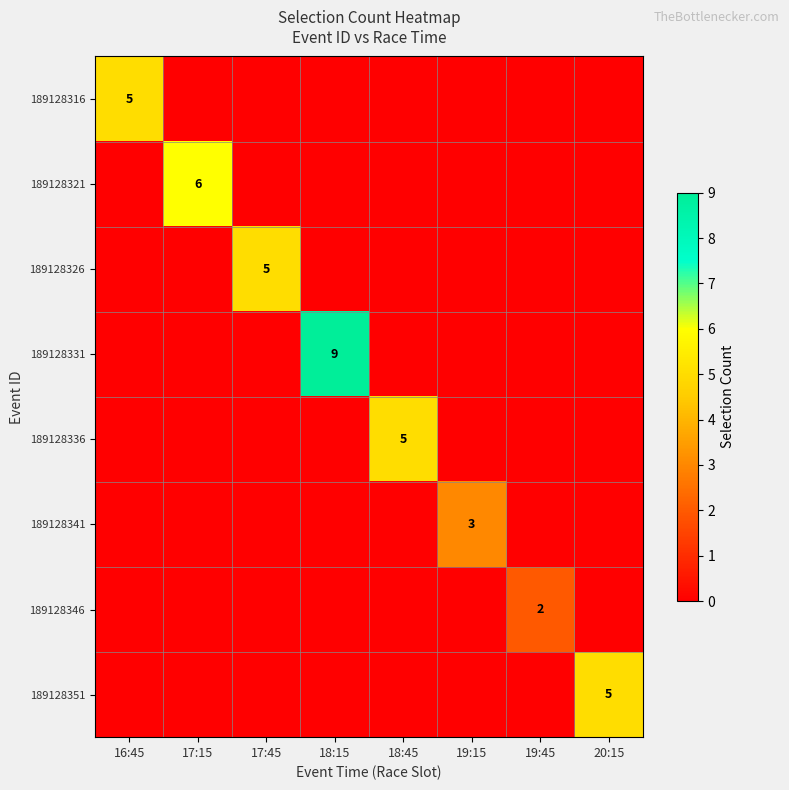

What is the difference between the maximum and second lowest values in the 189128326 series?

5